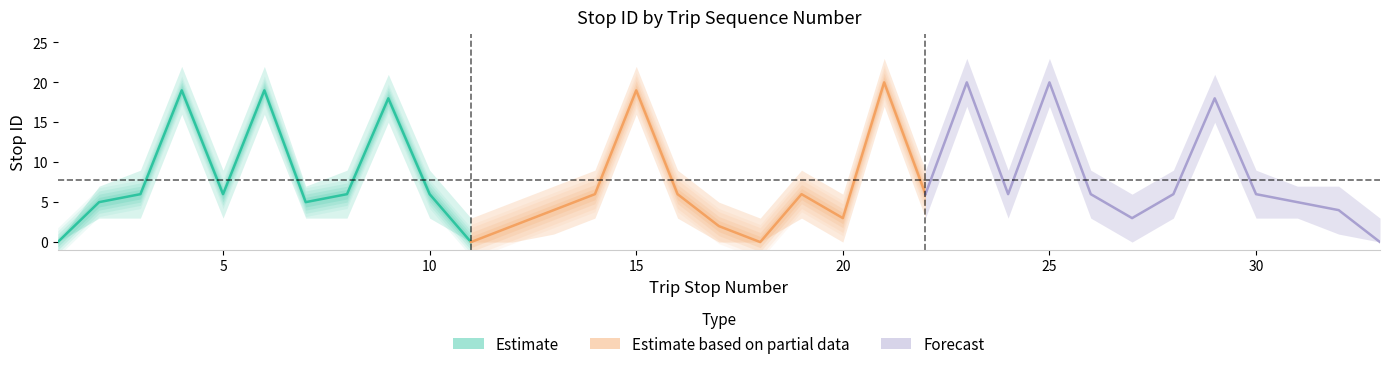

True or false: stop ID upper and stop ID intersect in this chart.

False